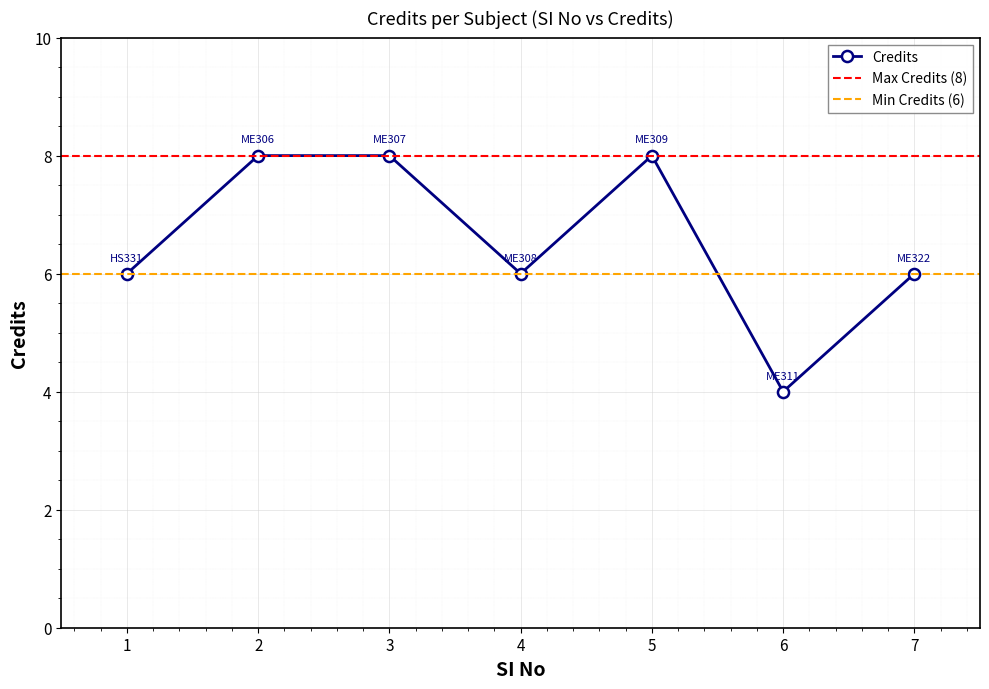

Which category has the lowest value across all series?

6